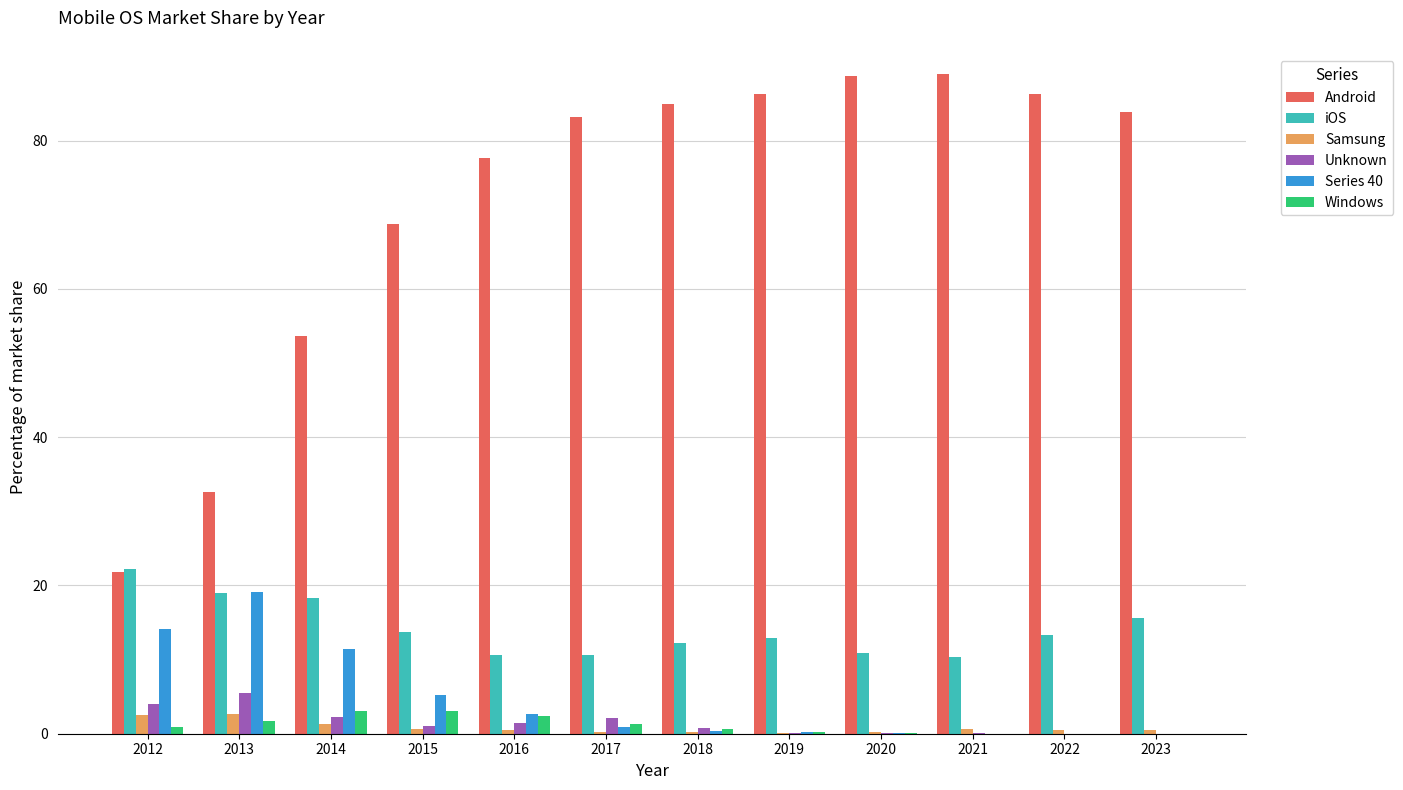

Is it true that Windows equals 0.9 at 2012?

True